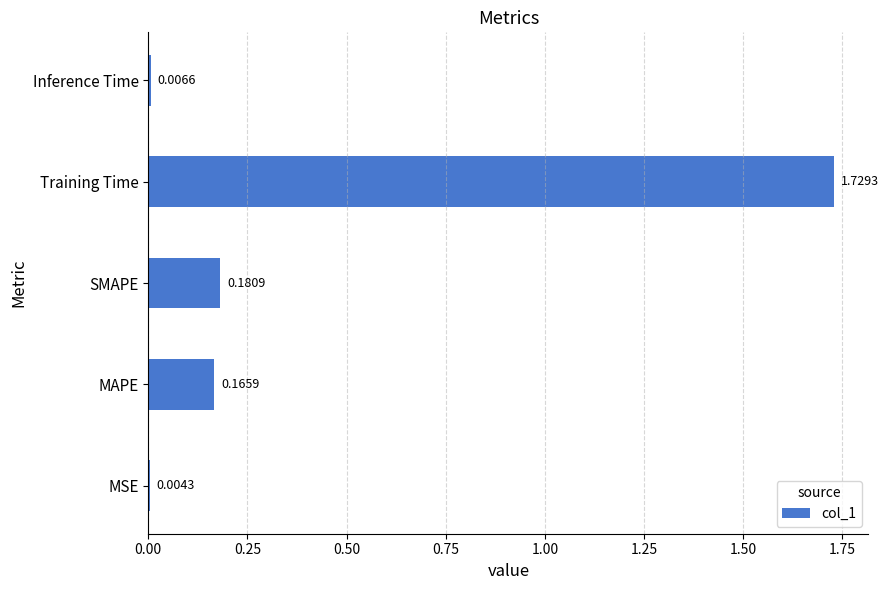

At which label is the value closest to 0?

MSE